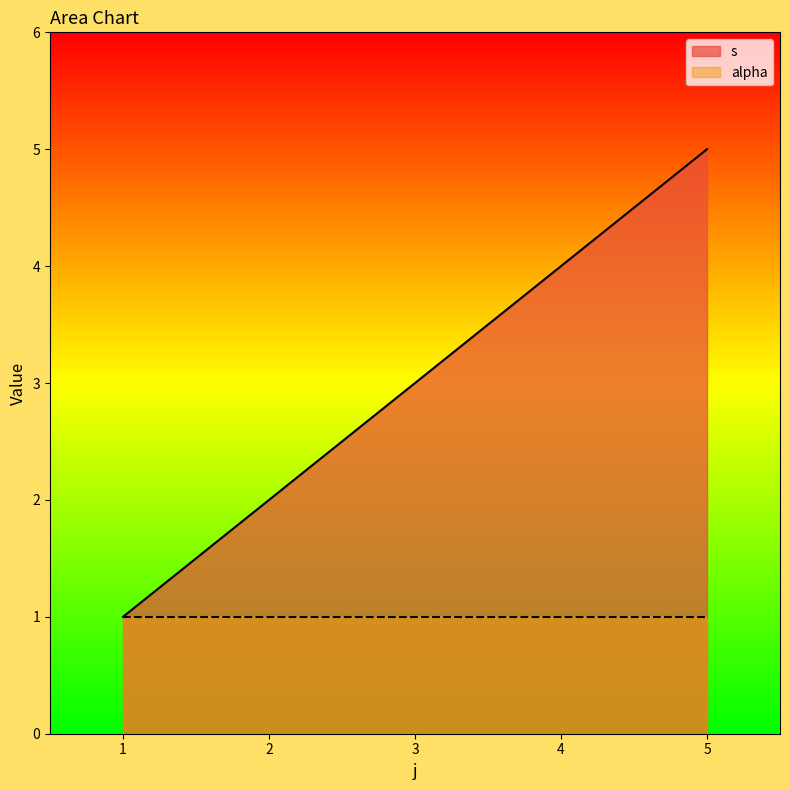

Reading left to right, extract all data points from this chart.

1	2	3	4	5